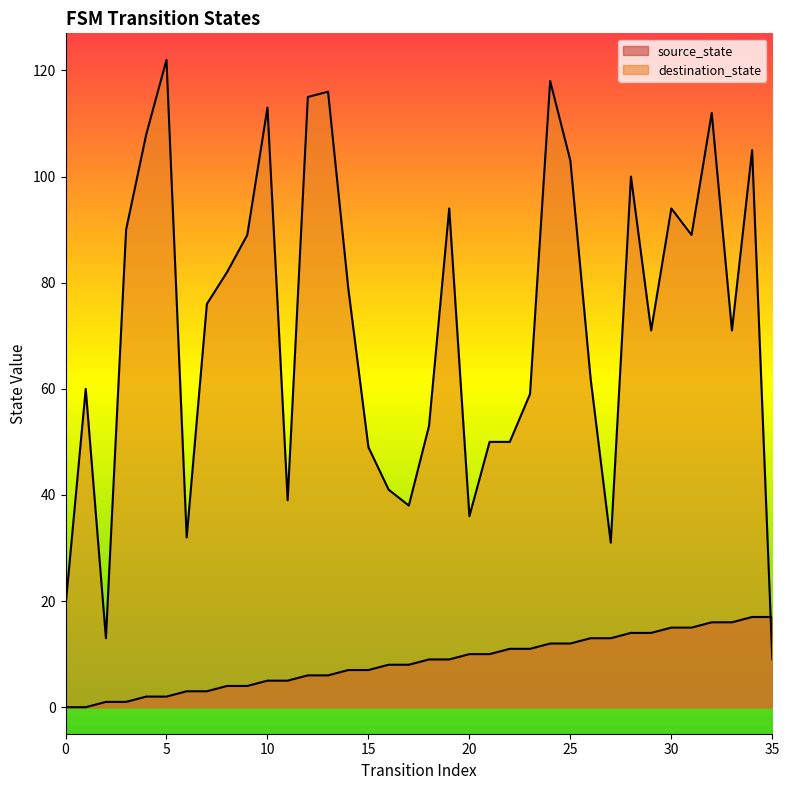

What are all the series names shown in the legend?

source_state, destination_state